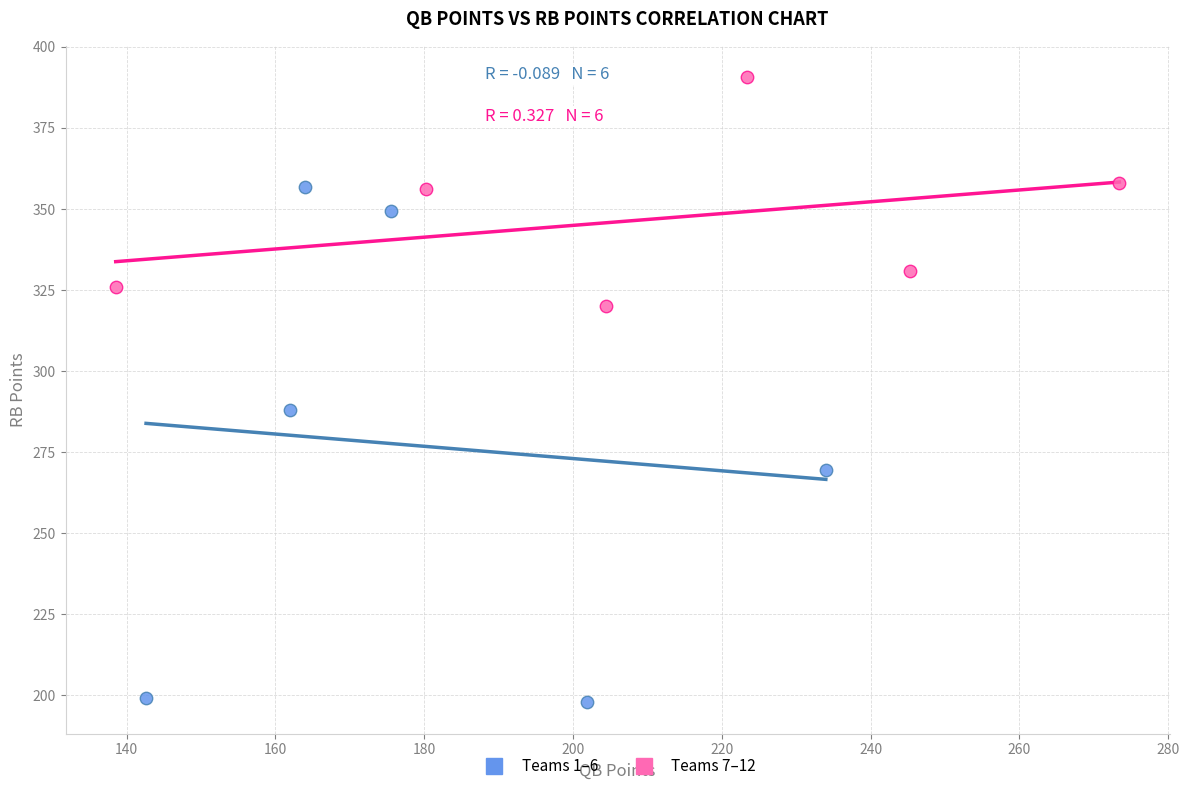

Which series reaches the maximum Y coordinate?

Teams 7–12